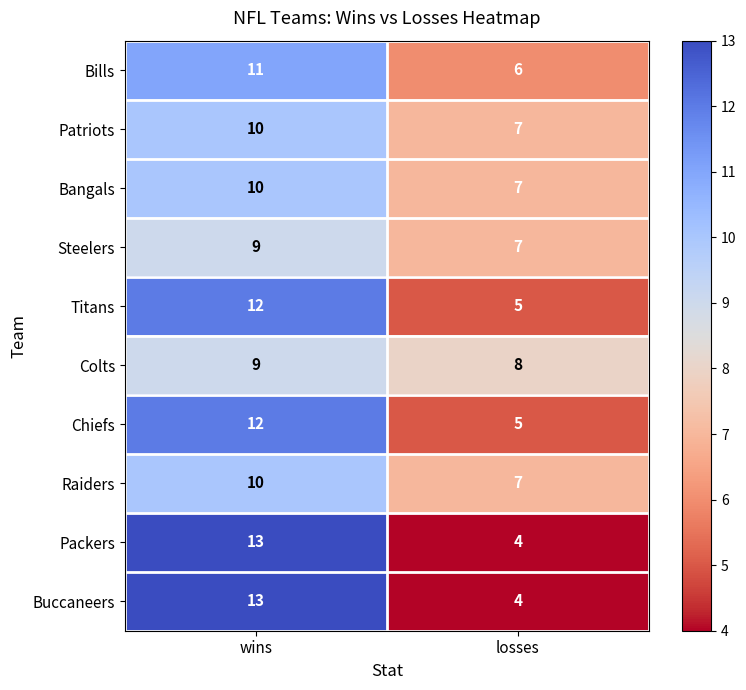

Rank the categories by Patriots value from lowest to highest.

losses, wins